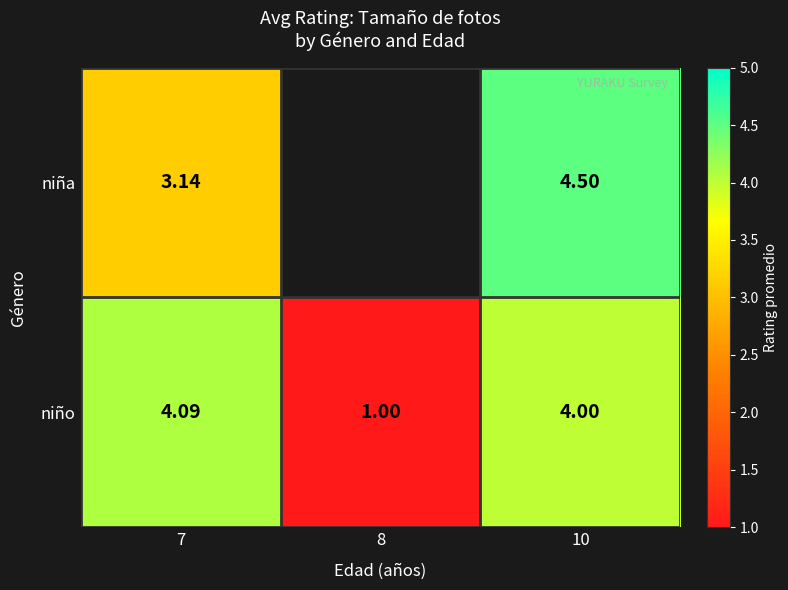

Is the value of niño at 7 greater than the value of niña at 10?

No